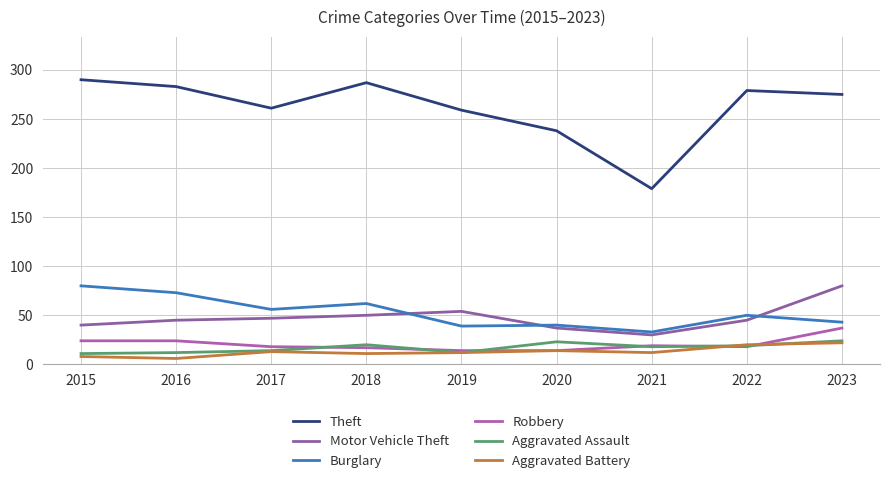

True or false: Burglary and Aggravated Battery cross at least once.

False